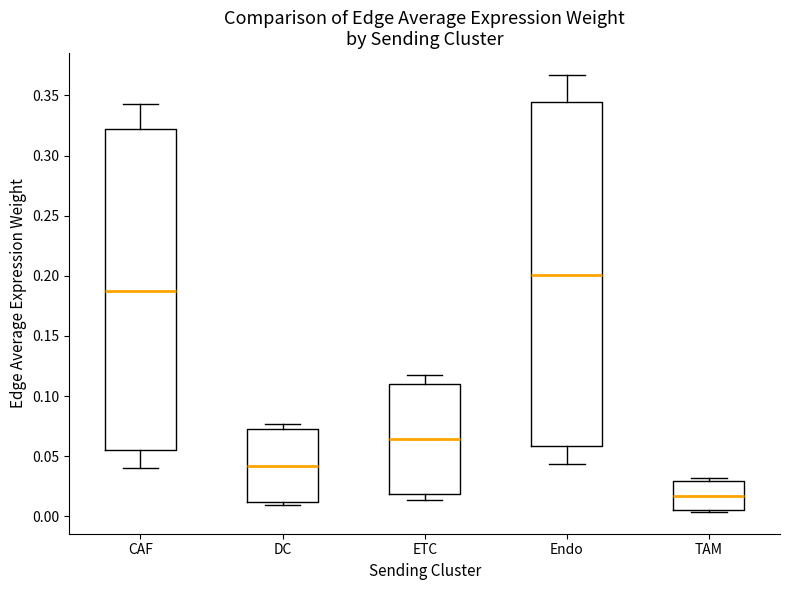

Reading left to right, read every box against the y-axis: the position of its median line, the range the box covers, and the ends of its whiskers. The values are not printed on the chart, so give them approximately, as read against the axis.

CAF: median 0.185, box 0.055 to 0.320, whiskers 0.040 to 0.345
DC: median 0.040, box 0.010 to 0.070, whiskers 0.010 (just below the box's lower edge) to 0.075
ETC: median 0.065, box 0.020 to 0.110, whiskers 0.015 to 0.120
Endo: median 0.200, box 0.060 to 0.345, whiskers 0.045 to 0.365
TAM: median 0.015, box 0.005 to 0.030, whiskers 0.005 to 0.030 (just above the box's upper edge)